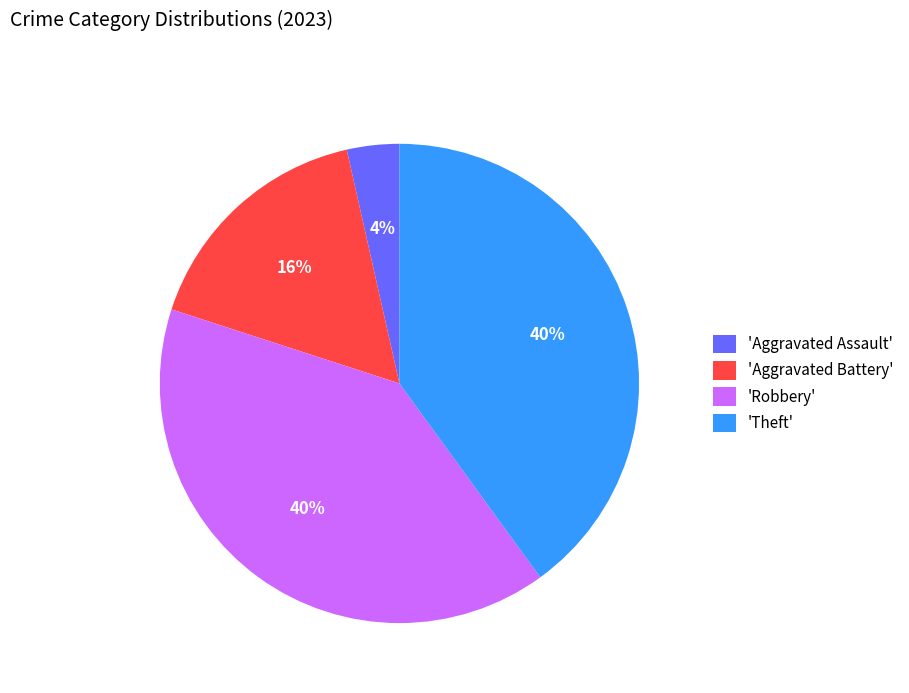

Does any single category account for the majority?

No